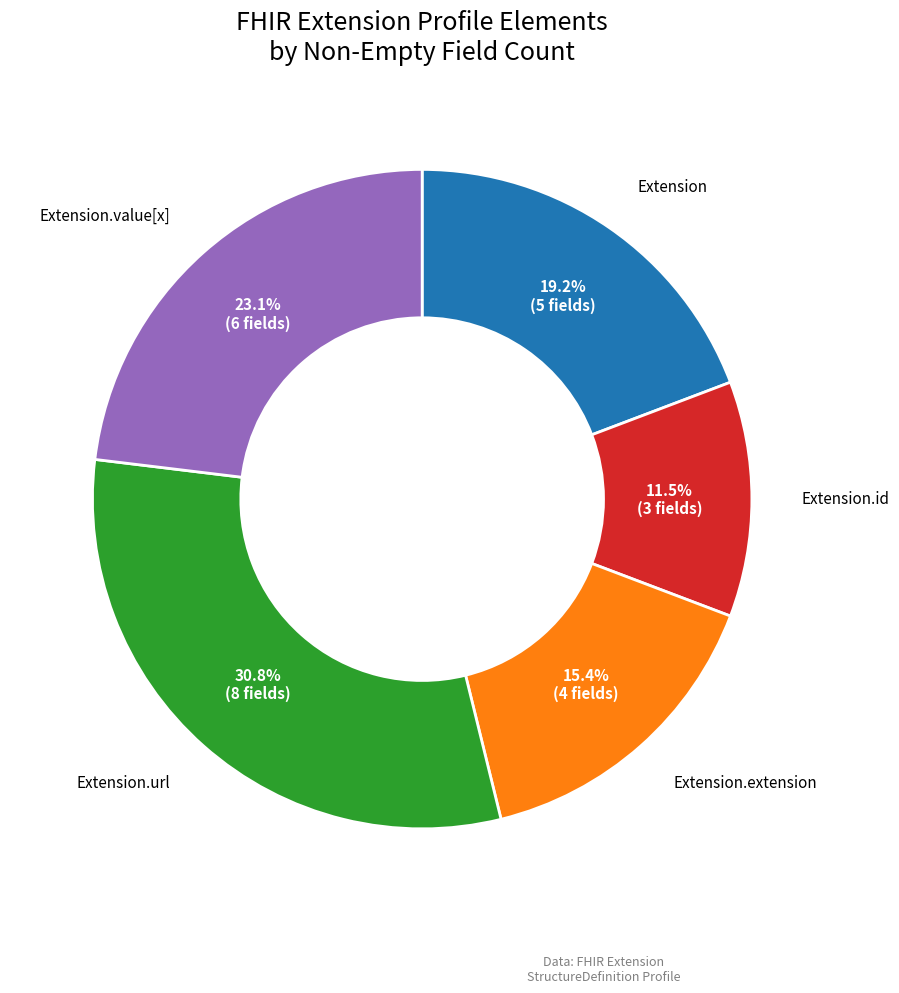

Does any single category account for the majority?

No